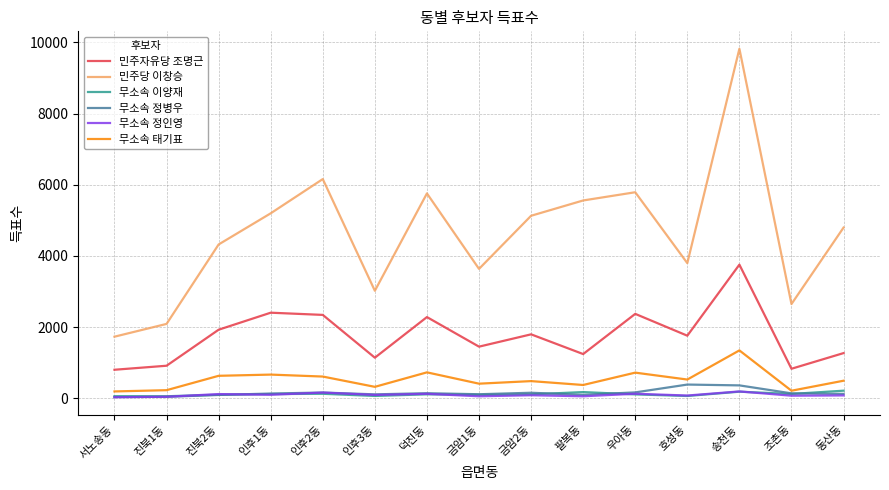

What is the sum of all 무소속 정인영 values?

1411